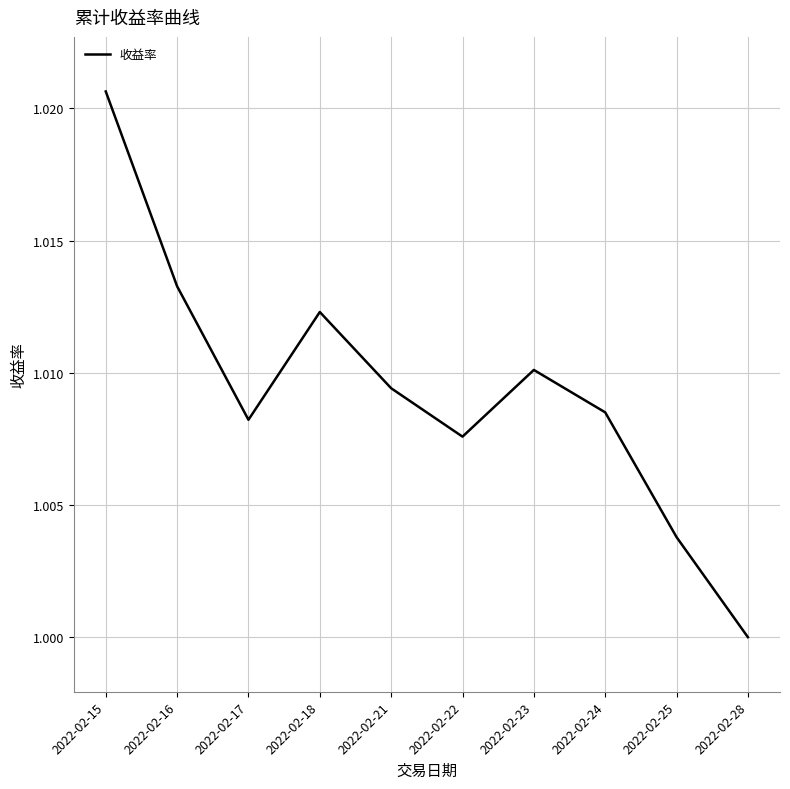

Rank the categories by value from lowest to highest.

2022-02-28, 2022-02-25, 2022-02-22, 2022-02-17, 2022-02-24, 2022-02-21, 2022-02-23, 2022-02-18, 2022-02-16, 2022-02-15